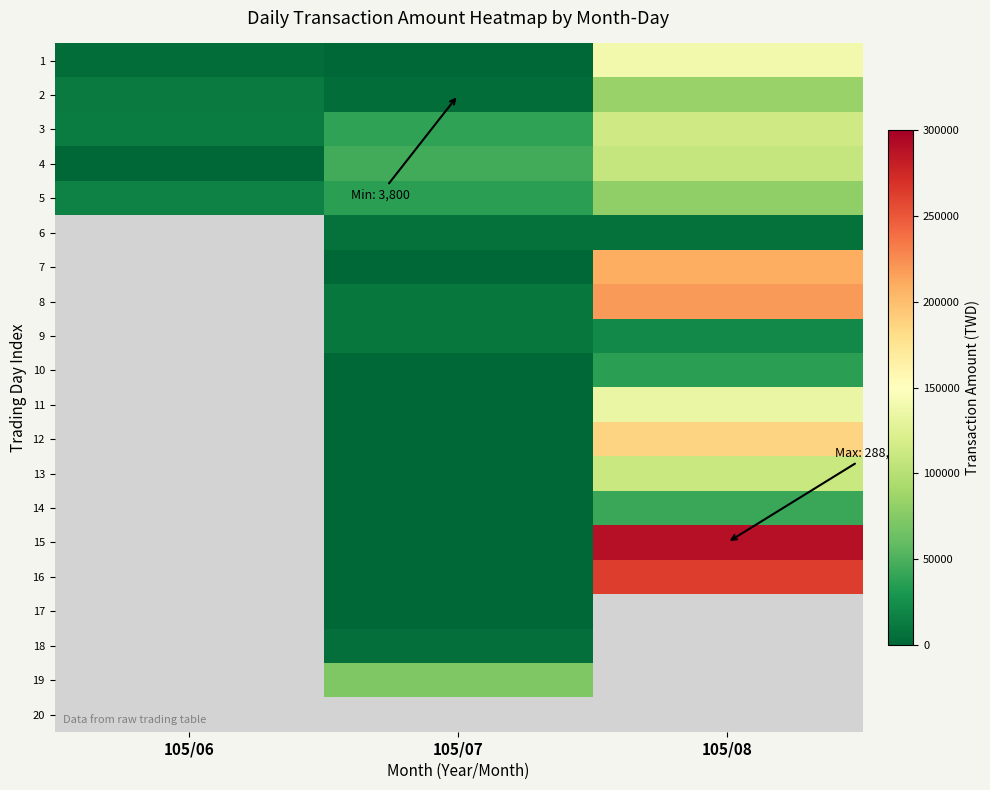

Count the 2 values in the range 3800 to 84050.

3